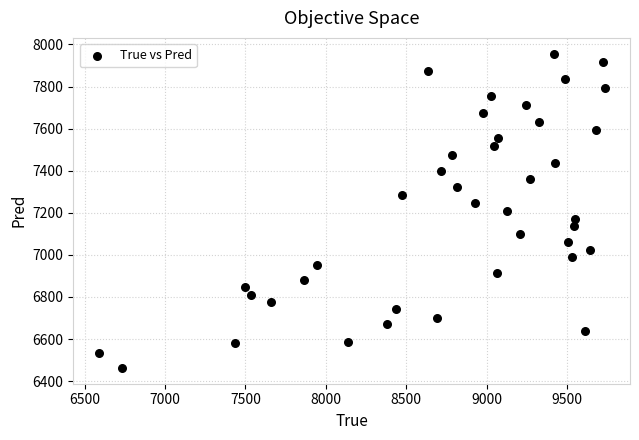

What is the range of X values (max minus min)?

3146.0